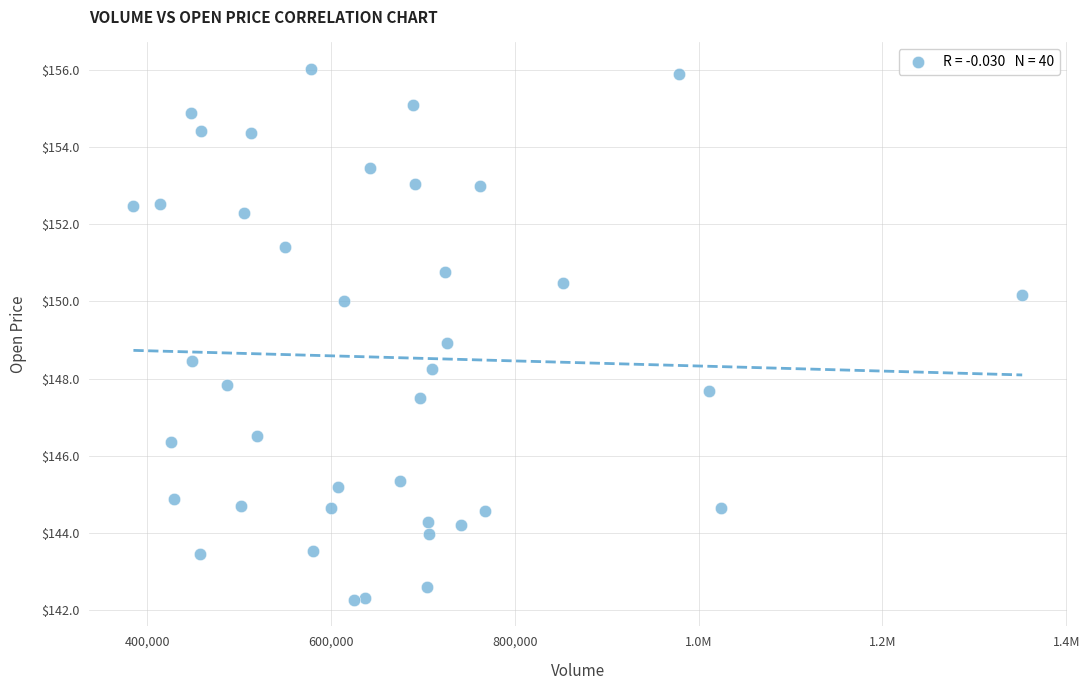

How many data points are displayed?

40